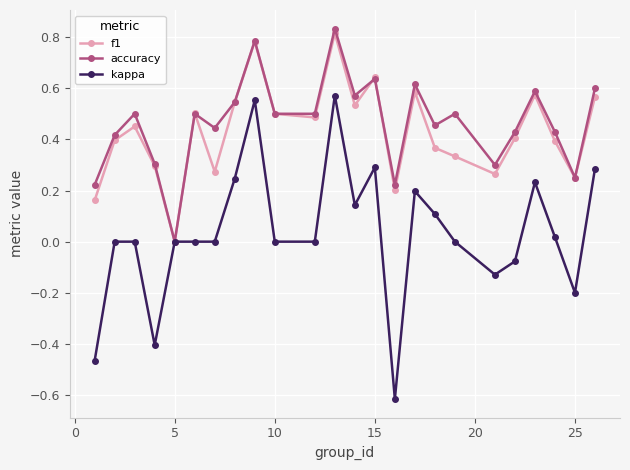

How many categories are shown in the chart?

24